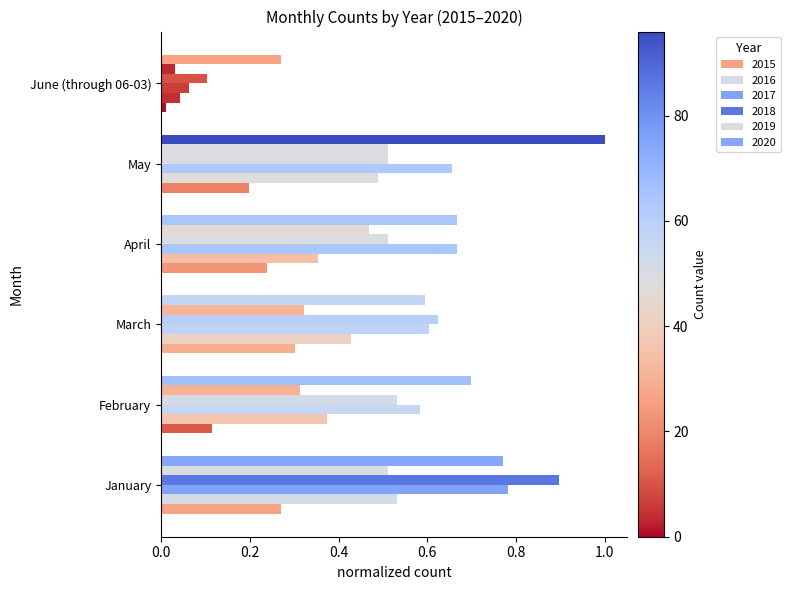

How many data points does each series have?

6